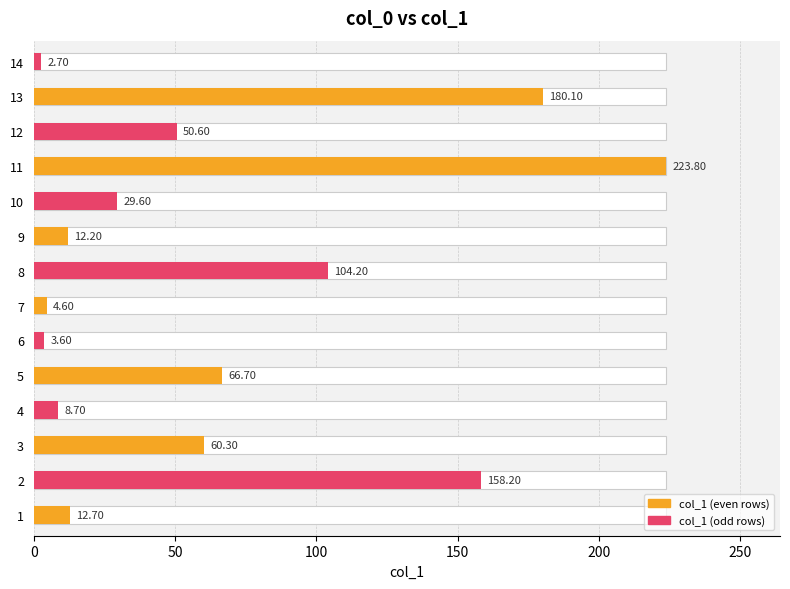

The chart shows a value of 8.7 at 4. True or false?

True